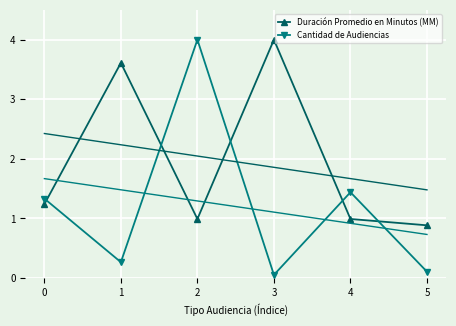

Which series ends up on top after the final intersection of Cantidad de Audiencias and Duración Promedio en Minutos (MM)?

Duración Promedio en Minutos (MM)